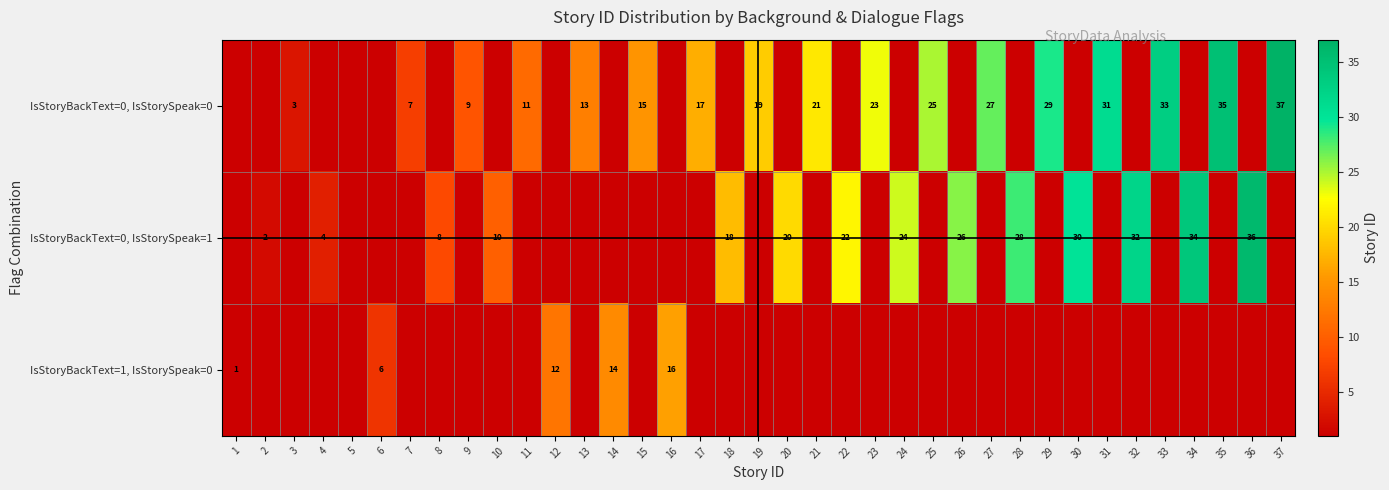

The IsStoryBackText=0, IsStorySpeak=1 series shows 24 at 24. True or false?

True